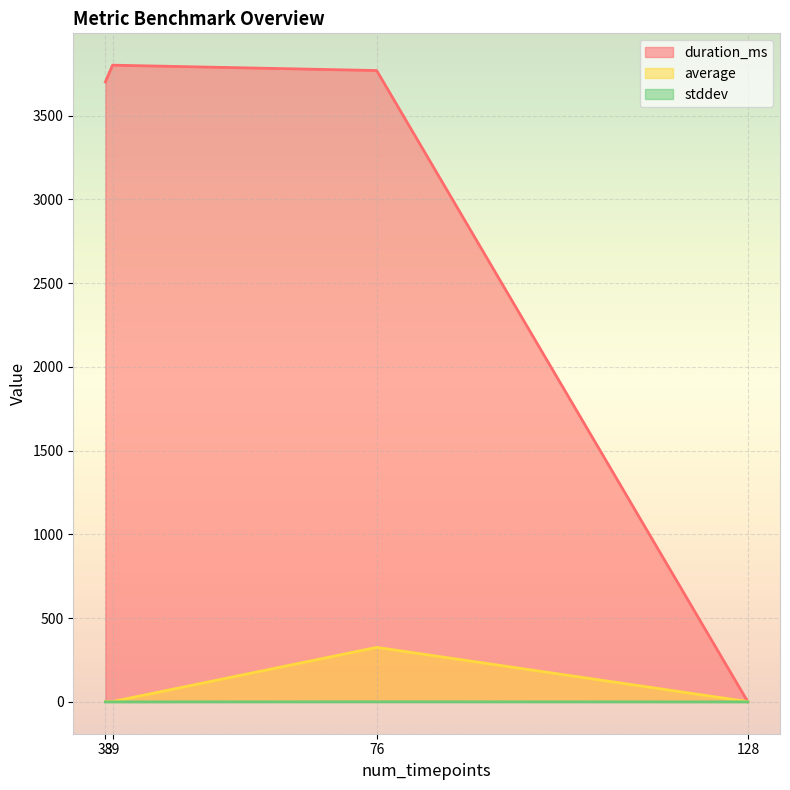

True or false: duration_ms has a value of 2426.2 at 128.

False